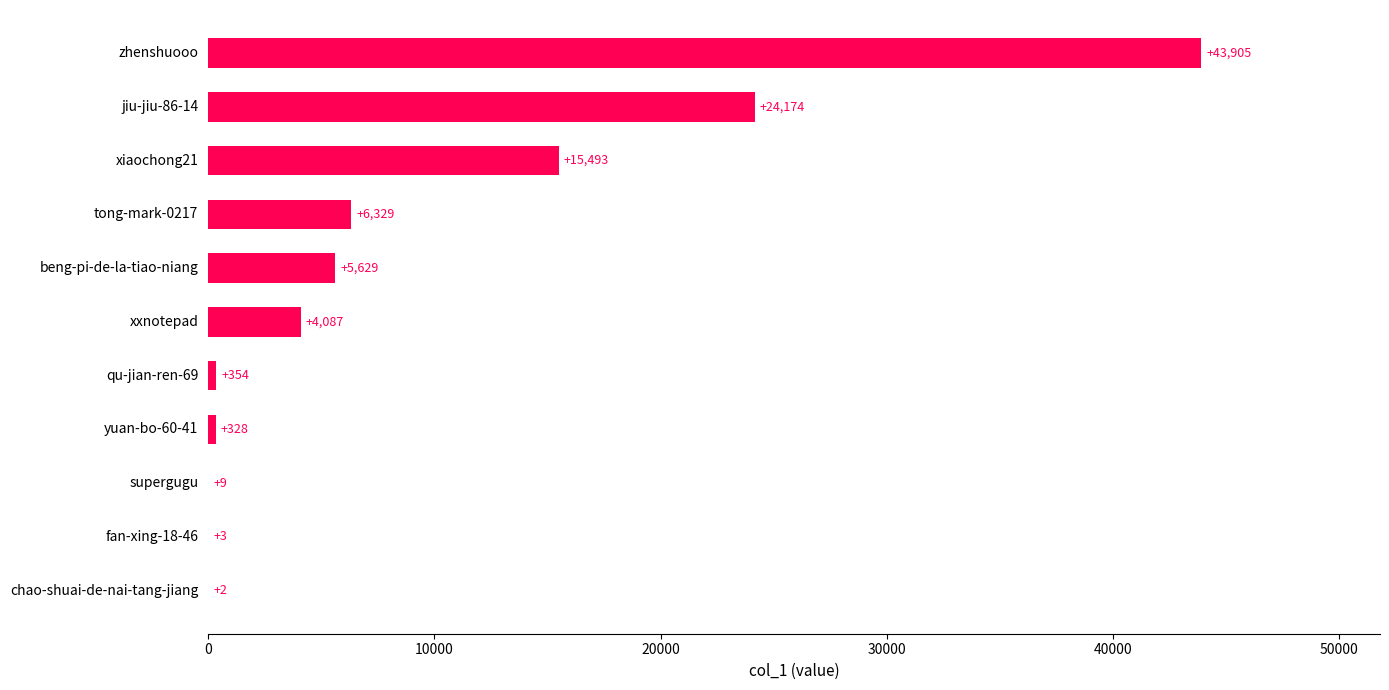

What is the sum of all values?

100313